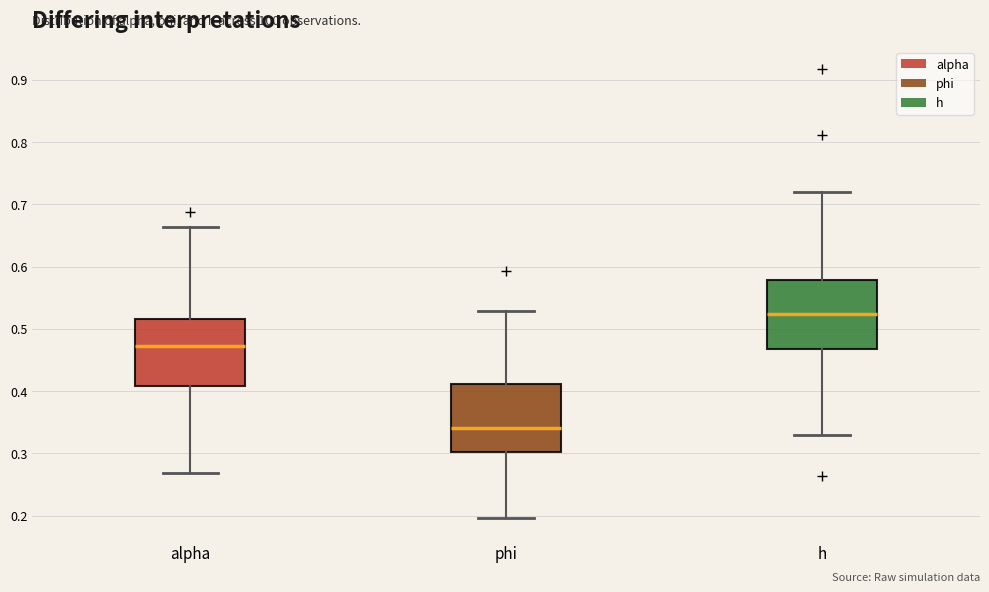

Reading left to right, read every box against the y-axis: the position of its median line, the range the box covers, and the ends of its whiskers. The values are not printed on the chart, so give them approximately, as read against the axis.

alpha: median 0.47, box 0.41 to 0.52, whiskers 0.27 to 0.66
phi: median 0.34, box 0.30 to 0.41, whiskers 0.20 to 0.53
h: median 0.52, box 0.47 to 0.58, whiskers 0.33 to 0.72